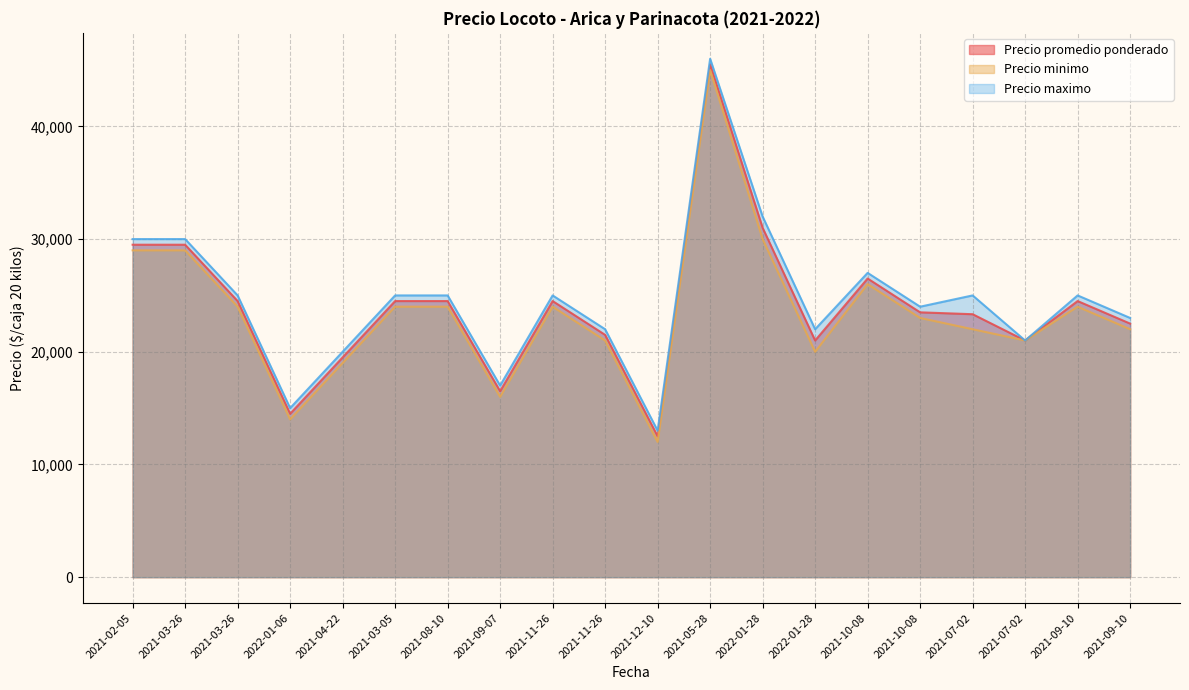

Which has a higher value, 2021-09-07 or 2021-08-10?

2021-08-10